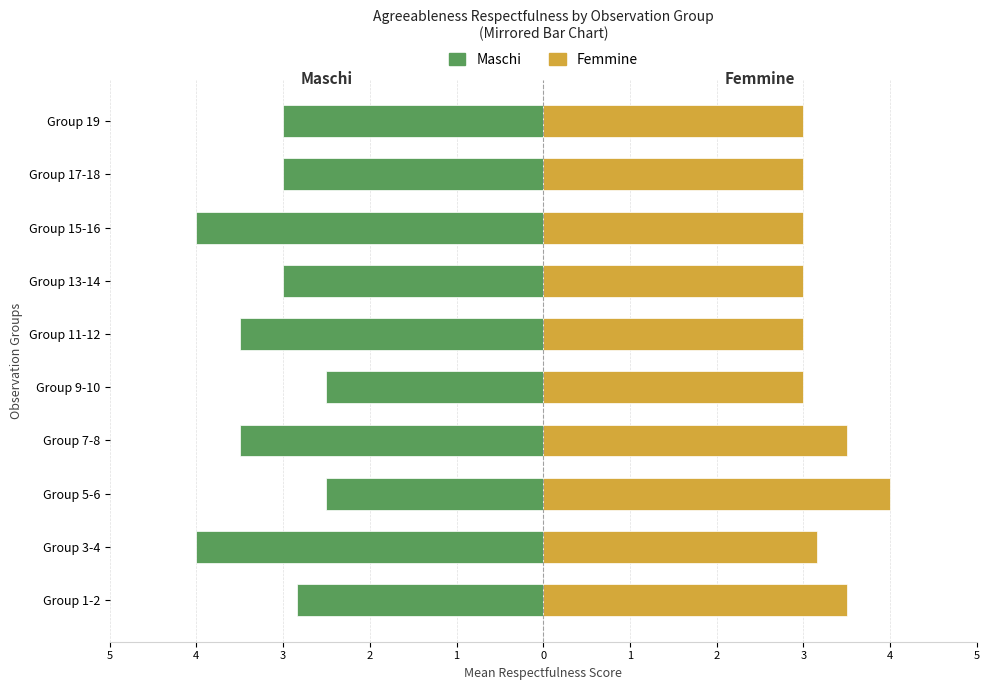

How many groups of bars are there?

10